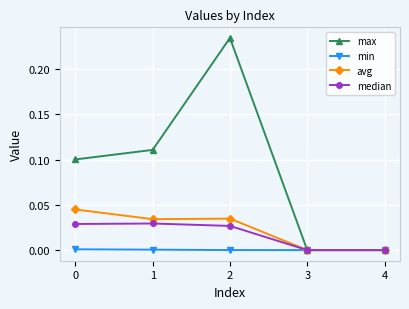

Does the chart display data point markers on the line(s)?

Yes